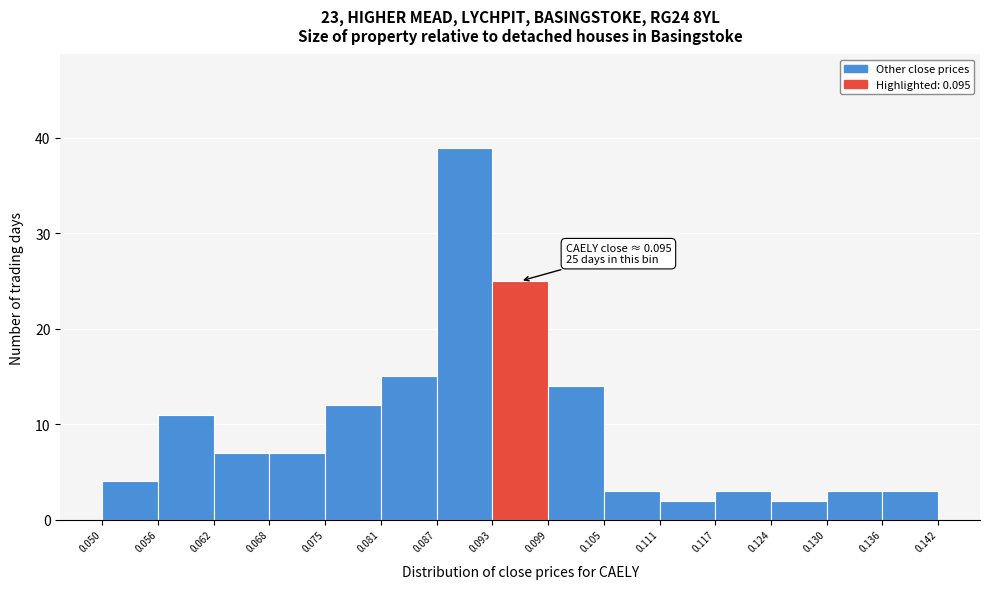

Over which range of the x-axis is the bar tallest?

0.087 to 0.093